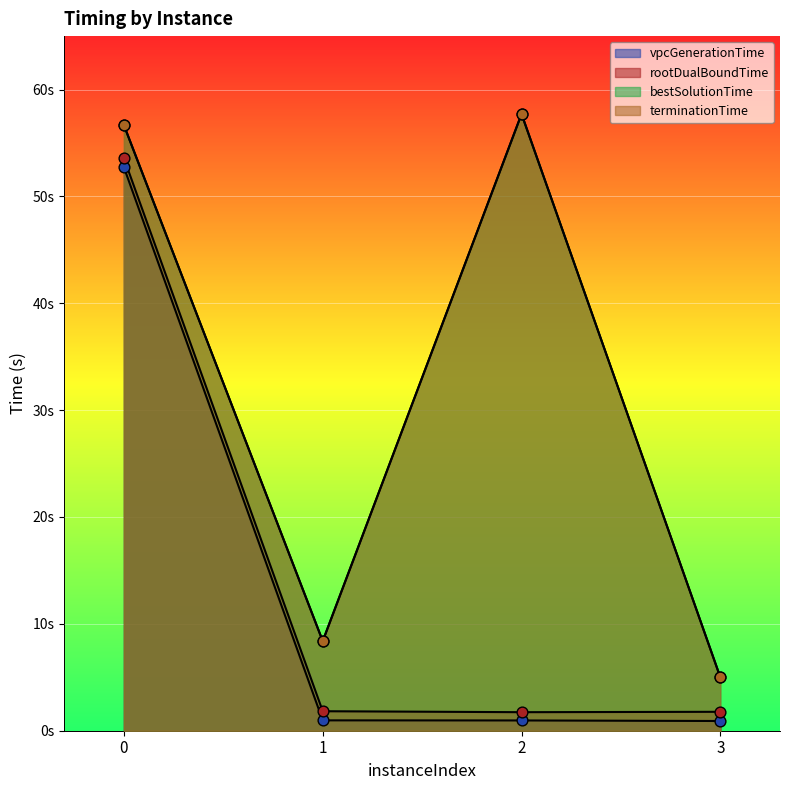

Which series contains the highest Y value?

terminationTime